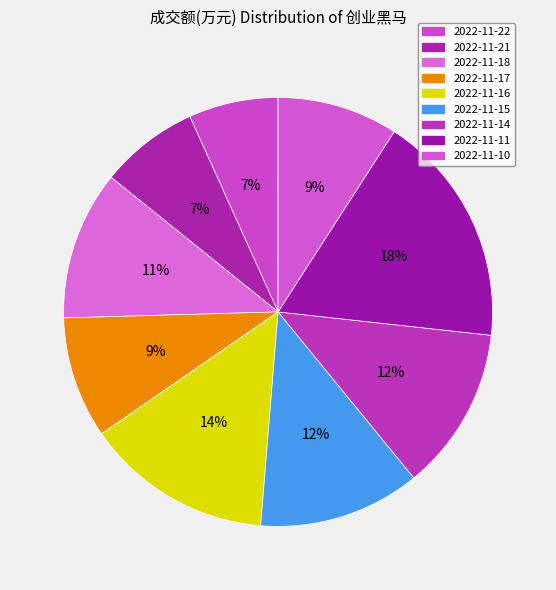

True or false: 2022-11-18 accounts for 20% of the total.

False